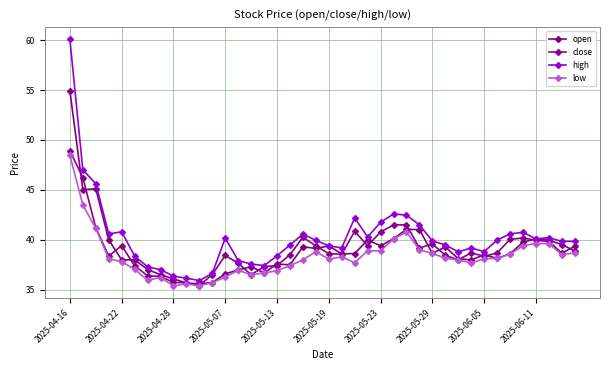

What is the sum of all low values?

1533.0